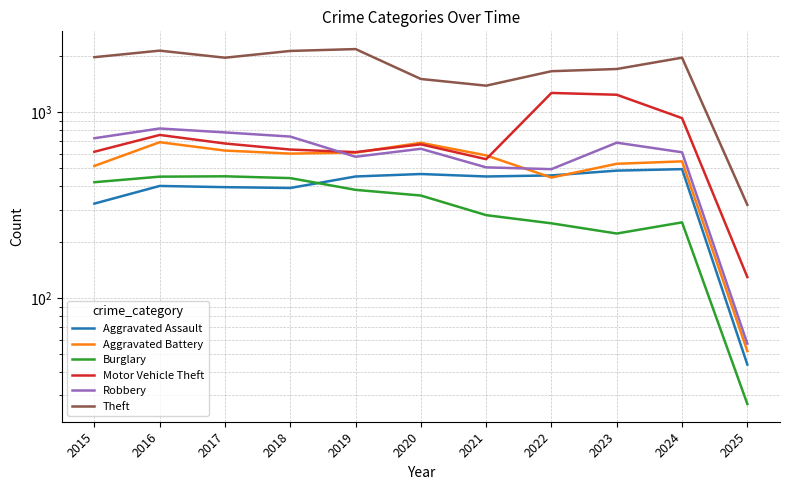

Rank the categories by Theft value from highest to lowest.

2019, 2016, 2018, 2015, 2024, 2017, 2023, 2022, 2020, 2021, 2025